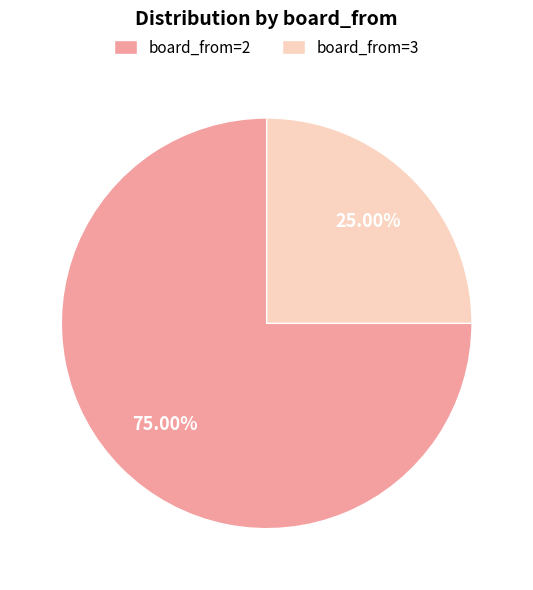

Combined, do board_from=2 and board_from=3 account for over 50%?

Yes